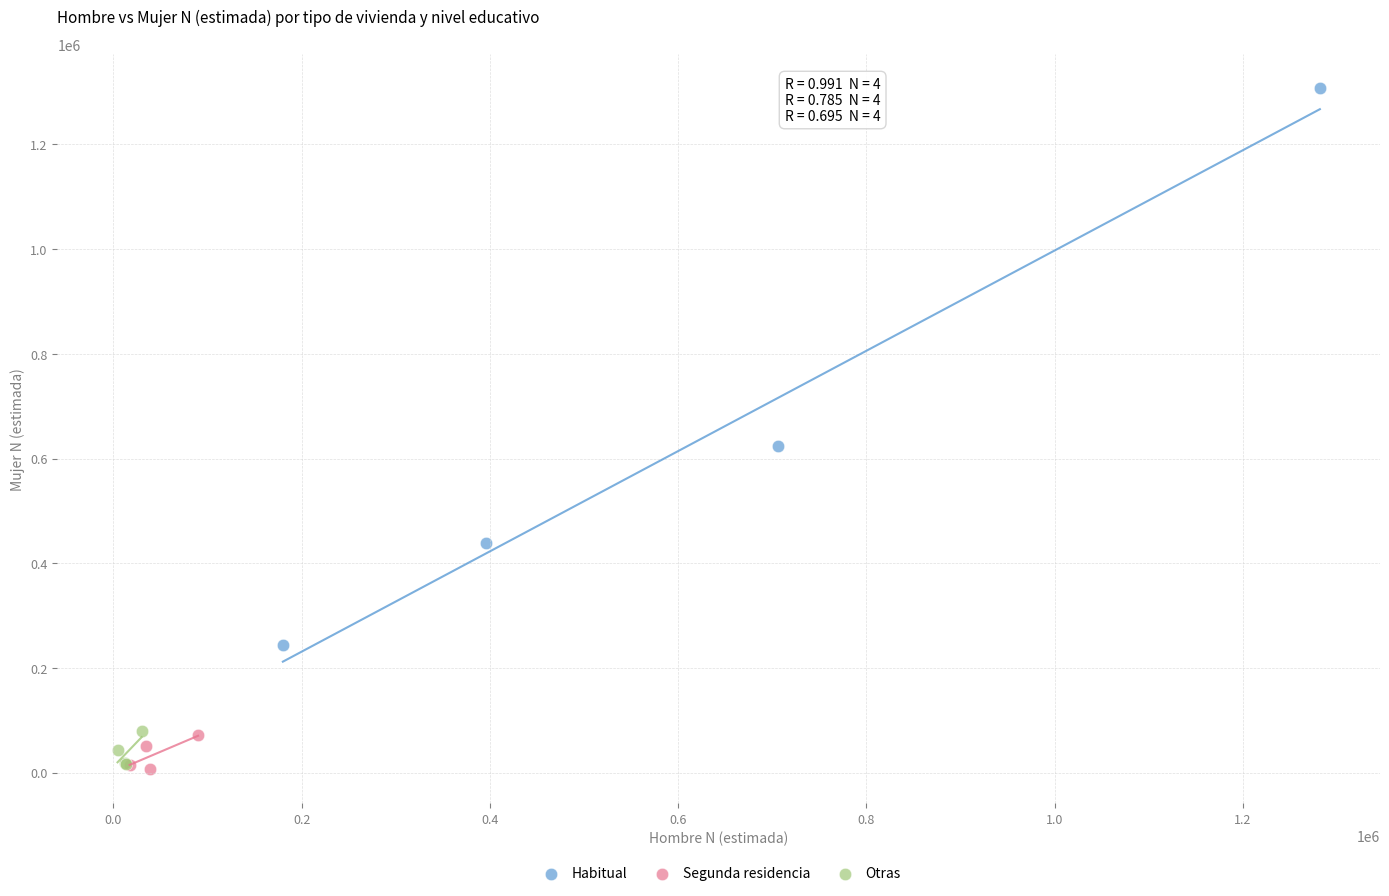

Which series has the largest Y range (max minus min)?

Habitual